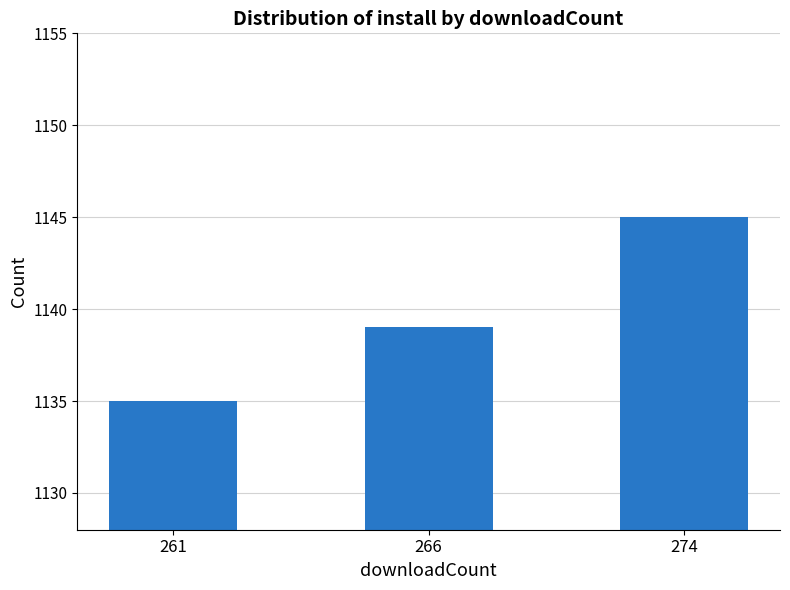

Rank the categories by value from lowest to highest.

261, 266, 274